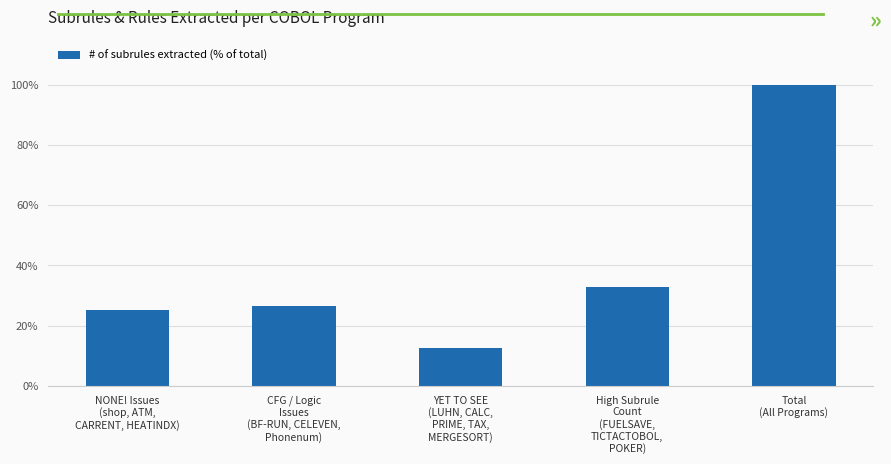

Which has a higher value, NONE! Issues
(shop, ATM,
CARRENT, HEATINDX) or High Subrule
Count
(FUELSAVE,
TICTACTOBOL,
POKER)?

High Subrule
Count
(FUELSAVE,
TICTACTOBOL,
POKER)